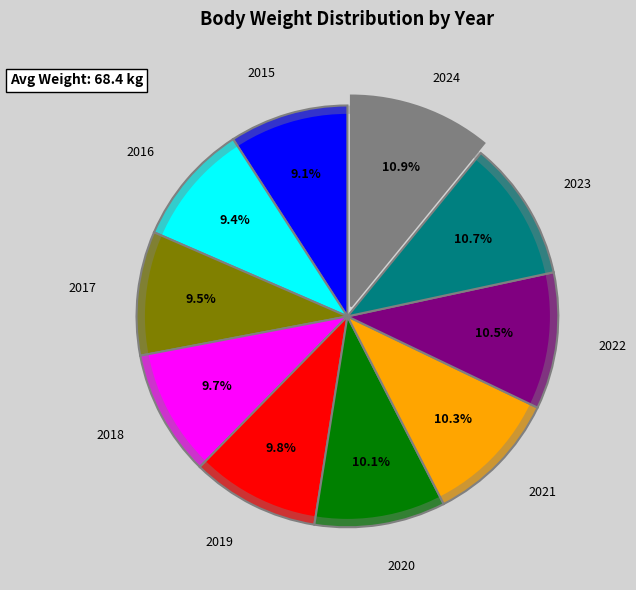

To the nearest percent, what is the average slice percentage?

10%